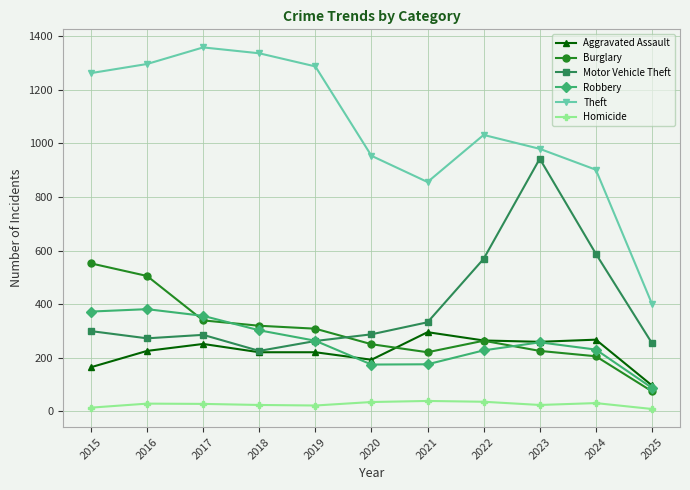

What is the value of the Aggravated Assault point at the 11th from the left?

96